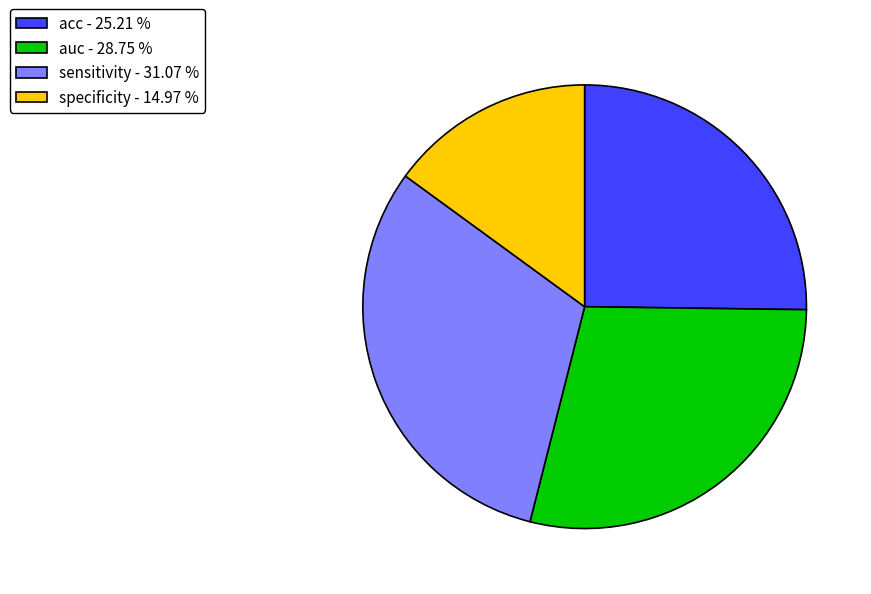

What is the largest slice in the pie chart?

sensitivity